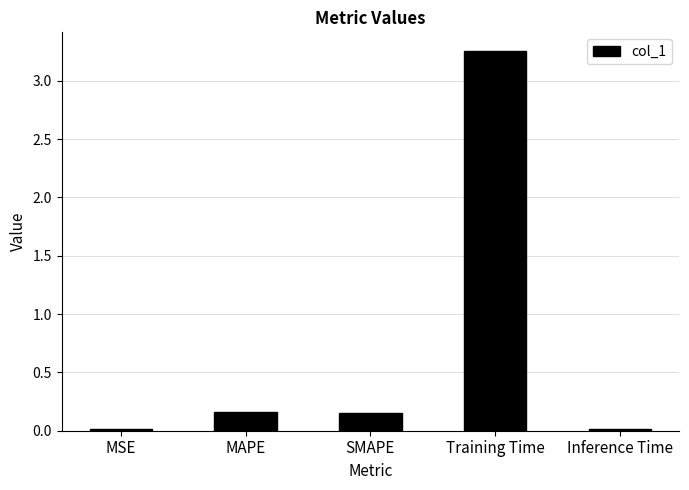

What is the label of the 5th bar from the right?

MSE